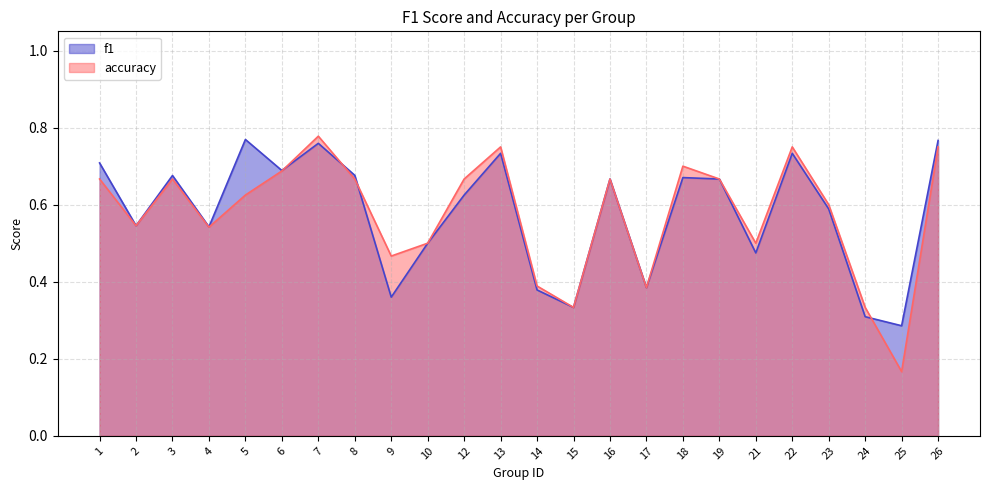

What are all the series names shown in the legend?

f1, accuracy